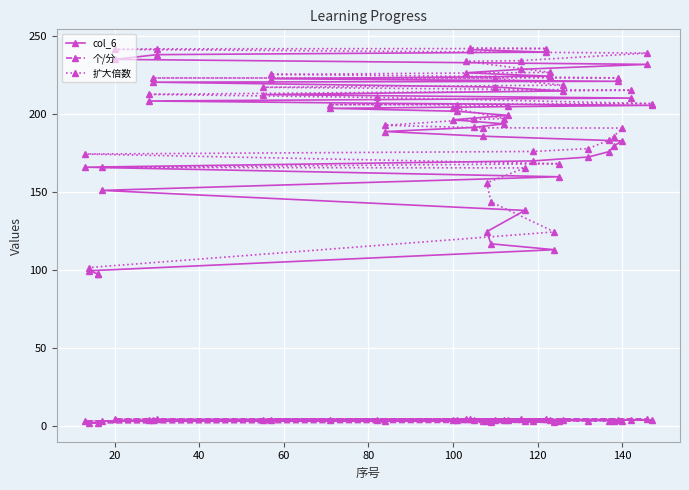

What is the minimum value for col_6?

97.3